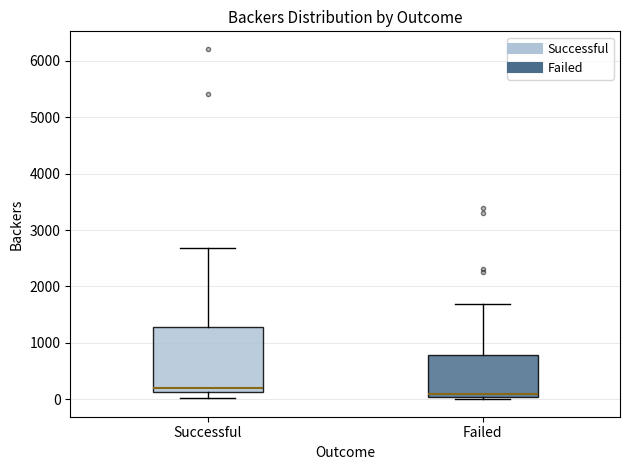

Reading left to right, transcribe this box plot: for each box, give where its median line is, the range the box spans, and where its two whiskers end, as read against the y-axis. The values are not printed on the chart, so give them approximately, as read against the axis.

Successful: median 200, box 100 to 1300, whiskers 0 to 2700
Failed: median 100, box 0 to 800, whiskers 0 (just below the box's lower edge) to 1700